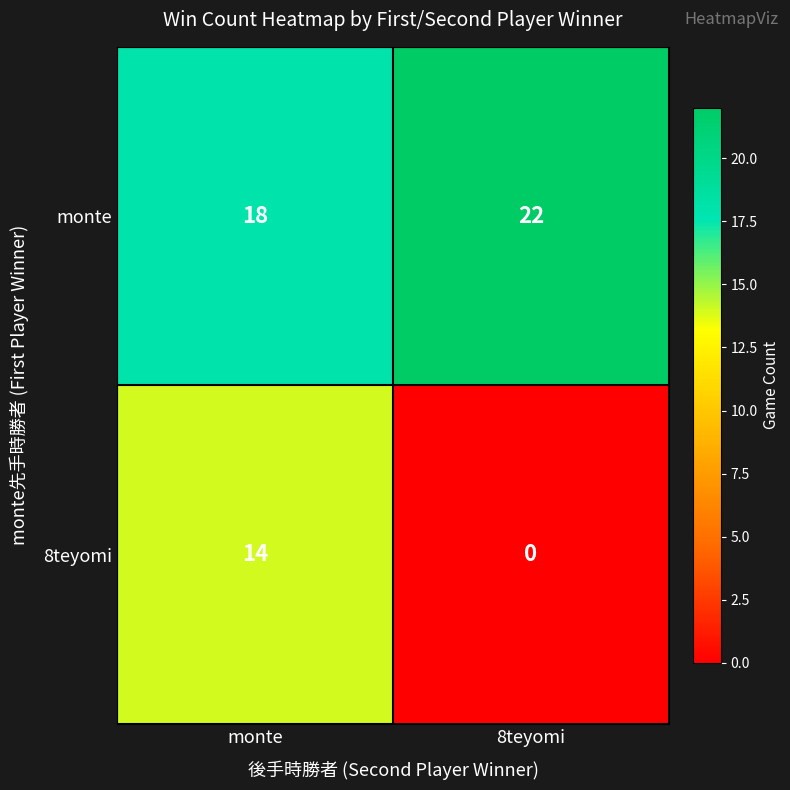

Reading left to right, what are all the values shown in this chart?

monte: monte=18	8teyomi=22
8teyomi: monte=14	8teyomi=0